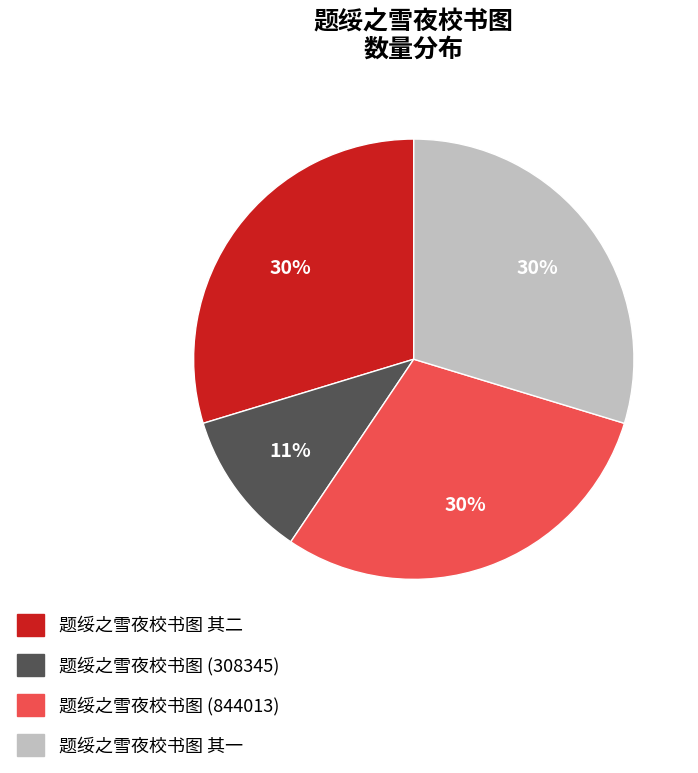

How many segments does this pie chart have?

4